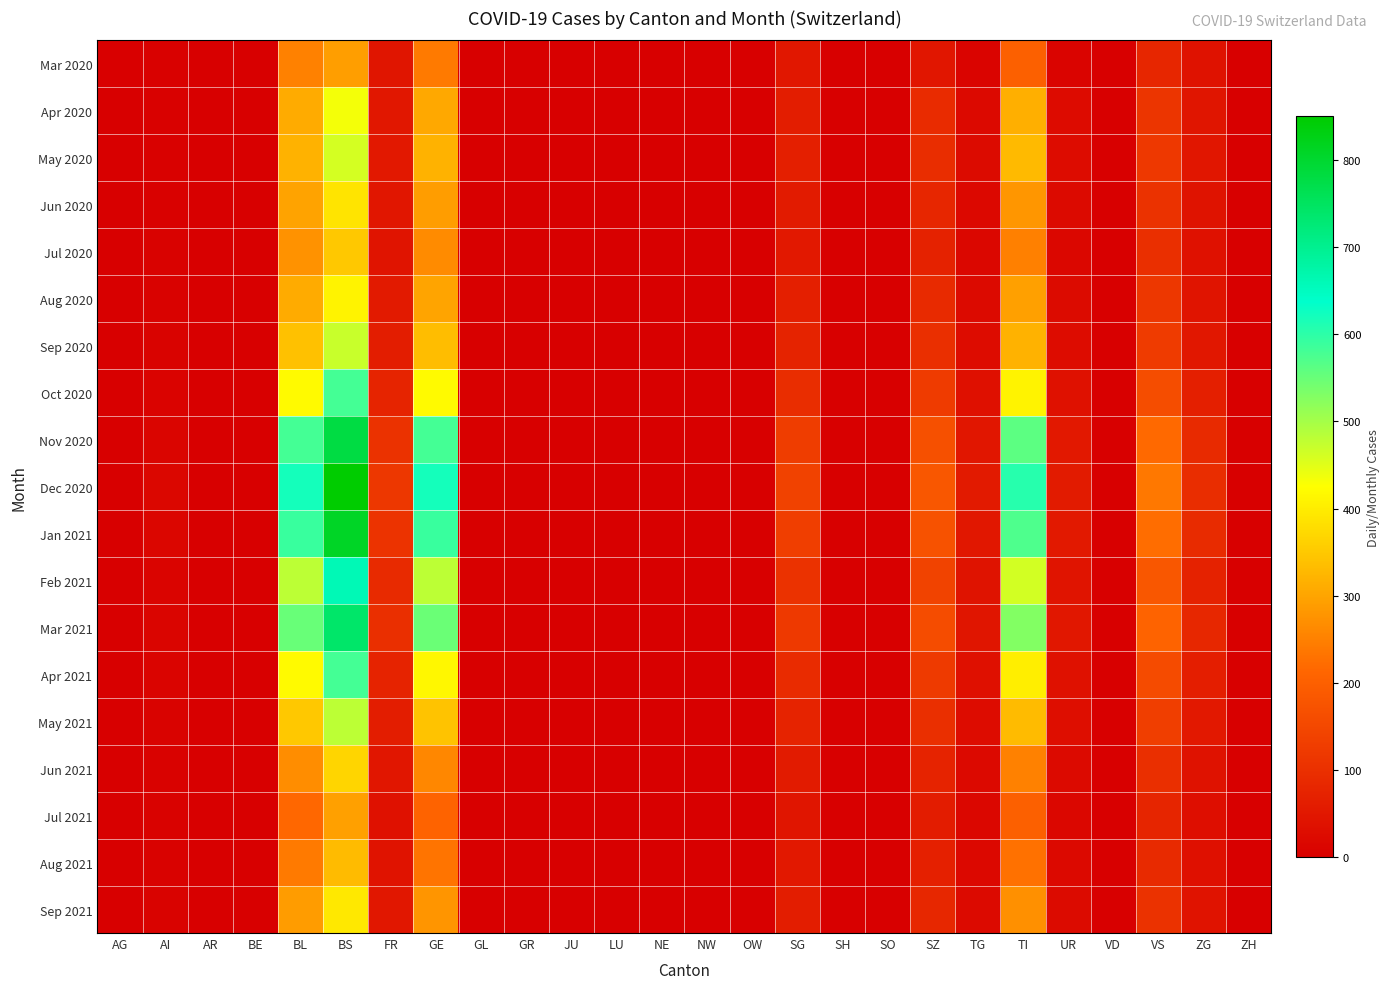

Which series has the largest total across all categories?

Dec 2020